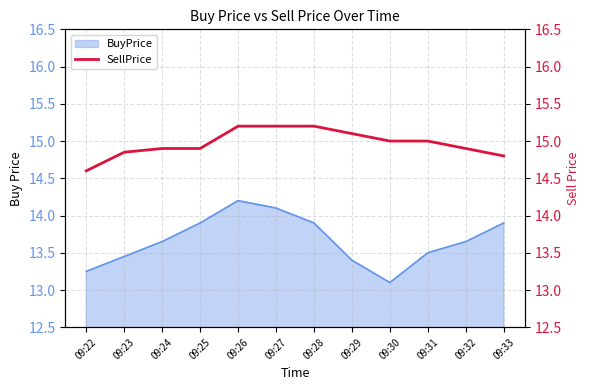

What is the ratio of the value at 09:29 to the value at 09:30?

1.0